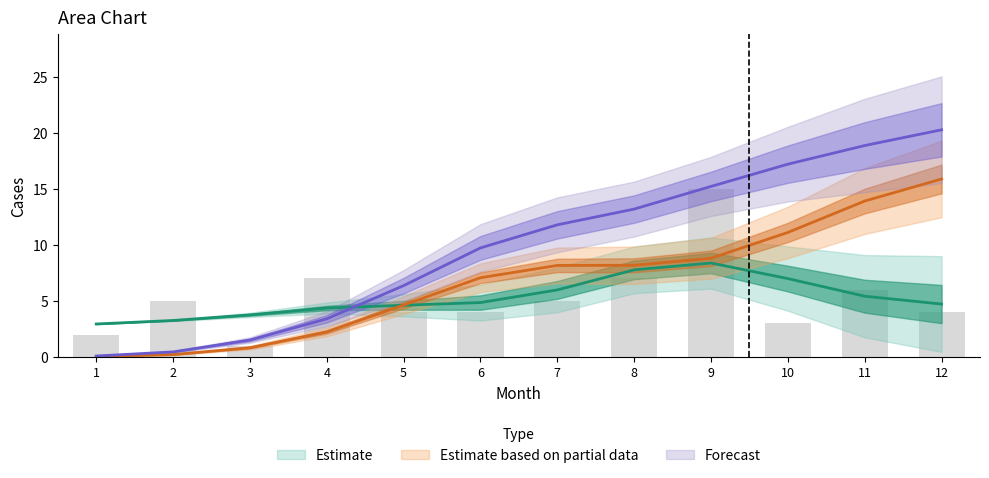

Are the bars grouped side by side (vs. stacked)?

Yes